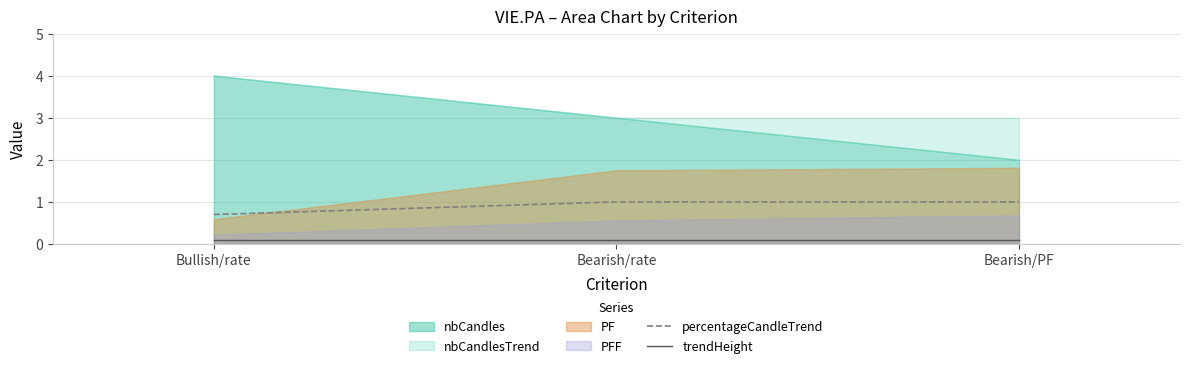

What is the lowest value of the percentageCandleTrend series?

0.7